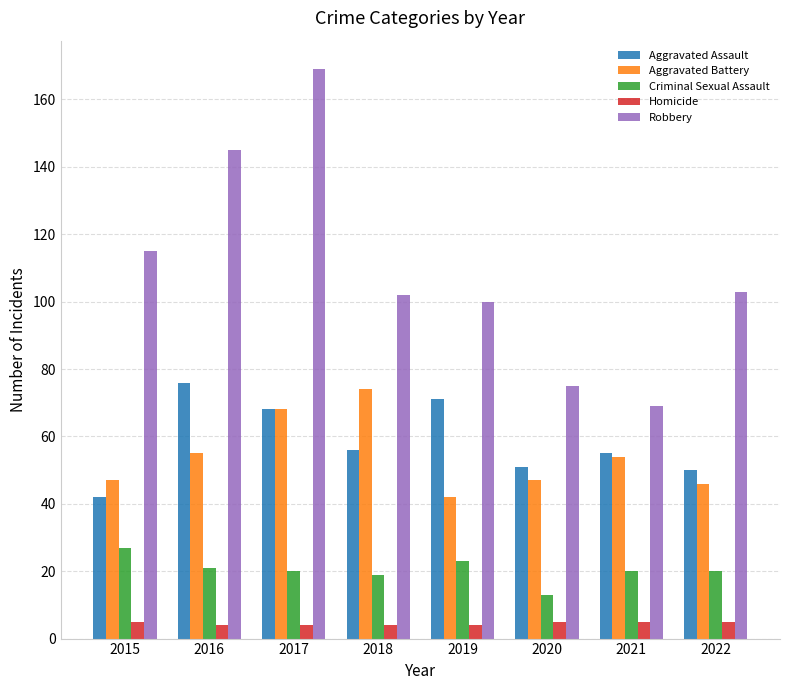

True or false: Homicide has a value of 4 at 2019.

True